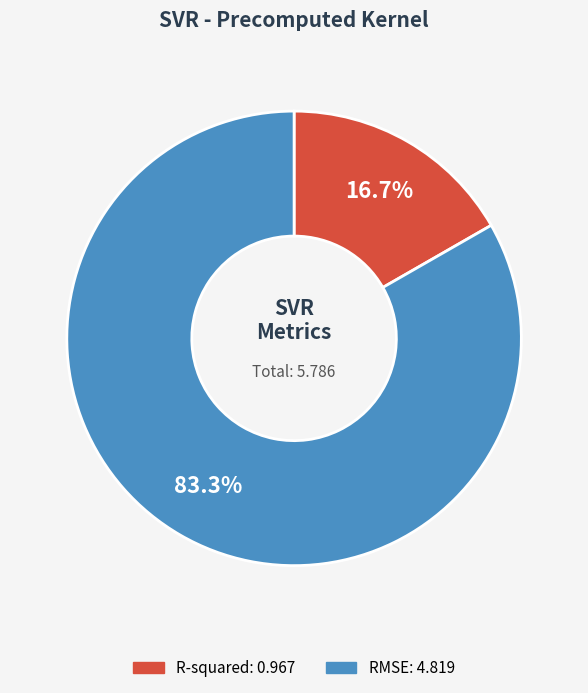

Which slice is the largest?

RMSE